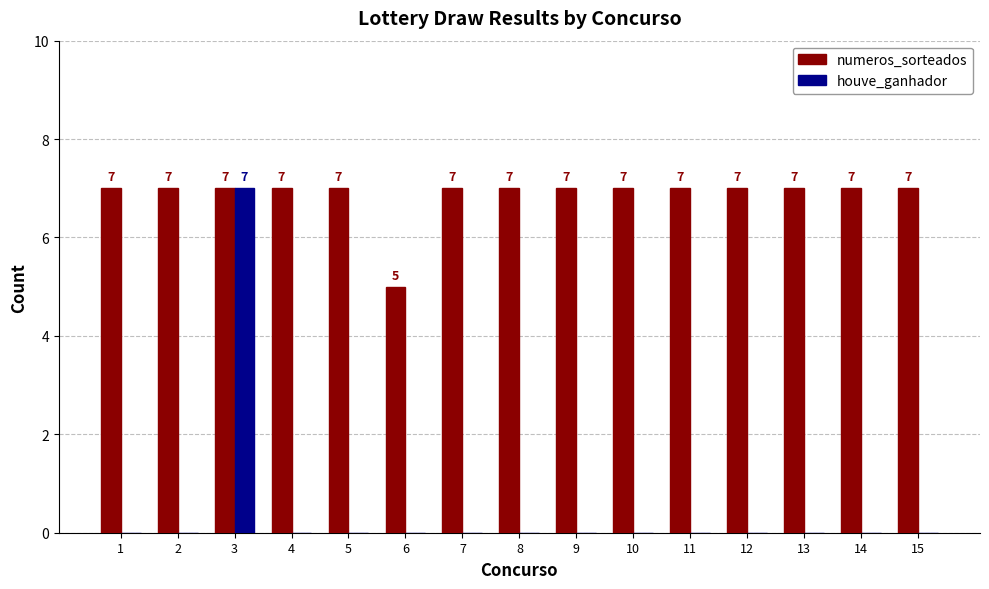

How many numeros_sorteados values are between 7 and 8?

14